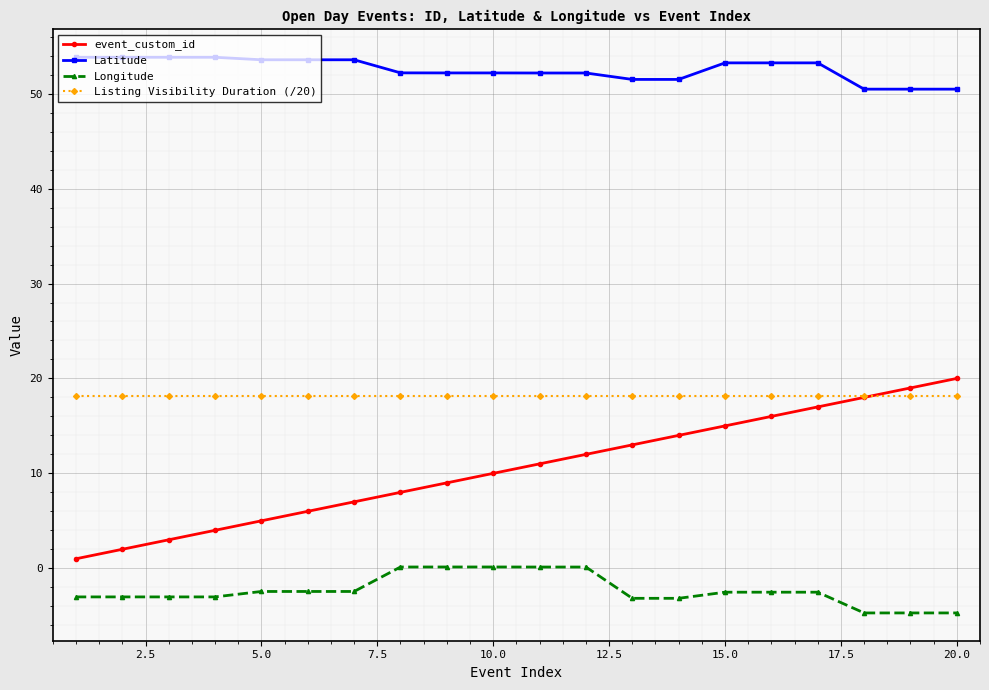

What is the difference between the maximum and second lowest values in the Latitude series?

3.4